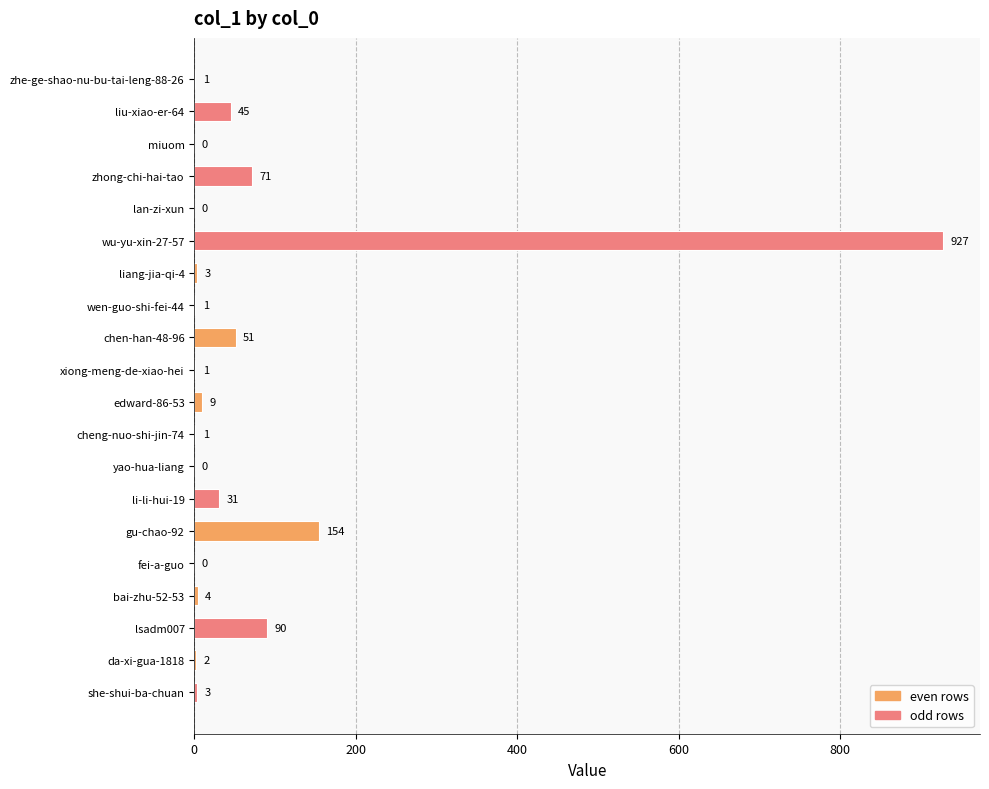

What is the sum of all values?

1394